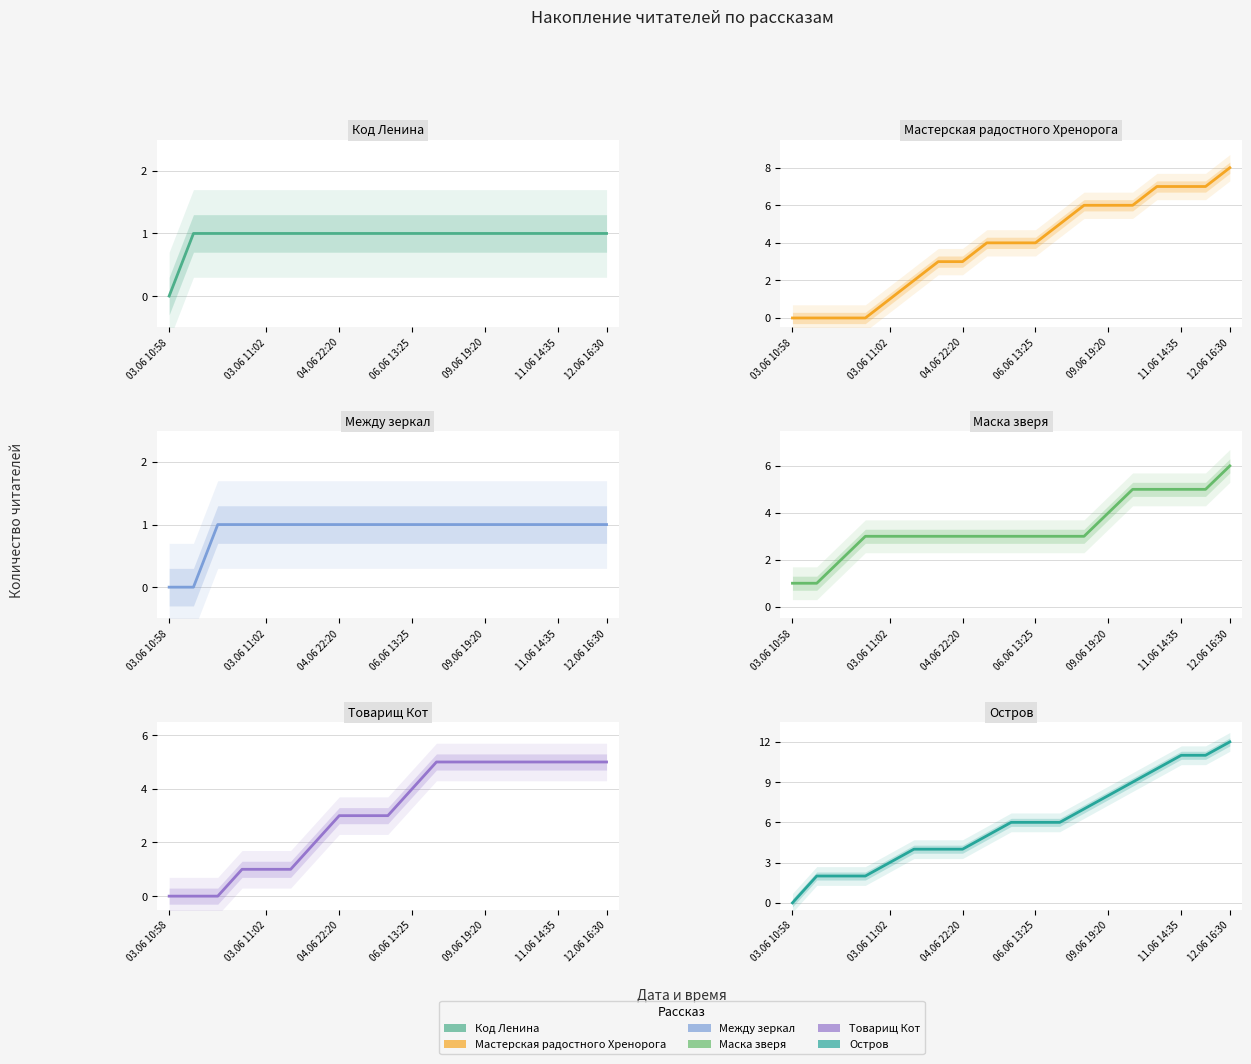

Is it true that Товарищ Кот equals 5 at 14?

True